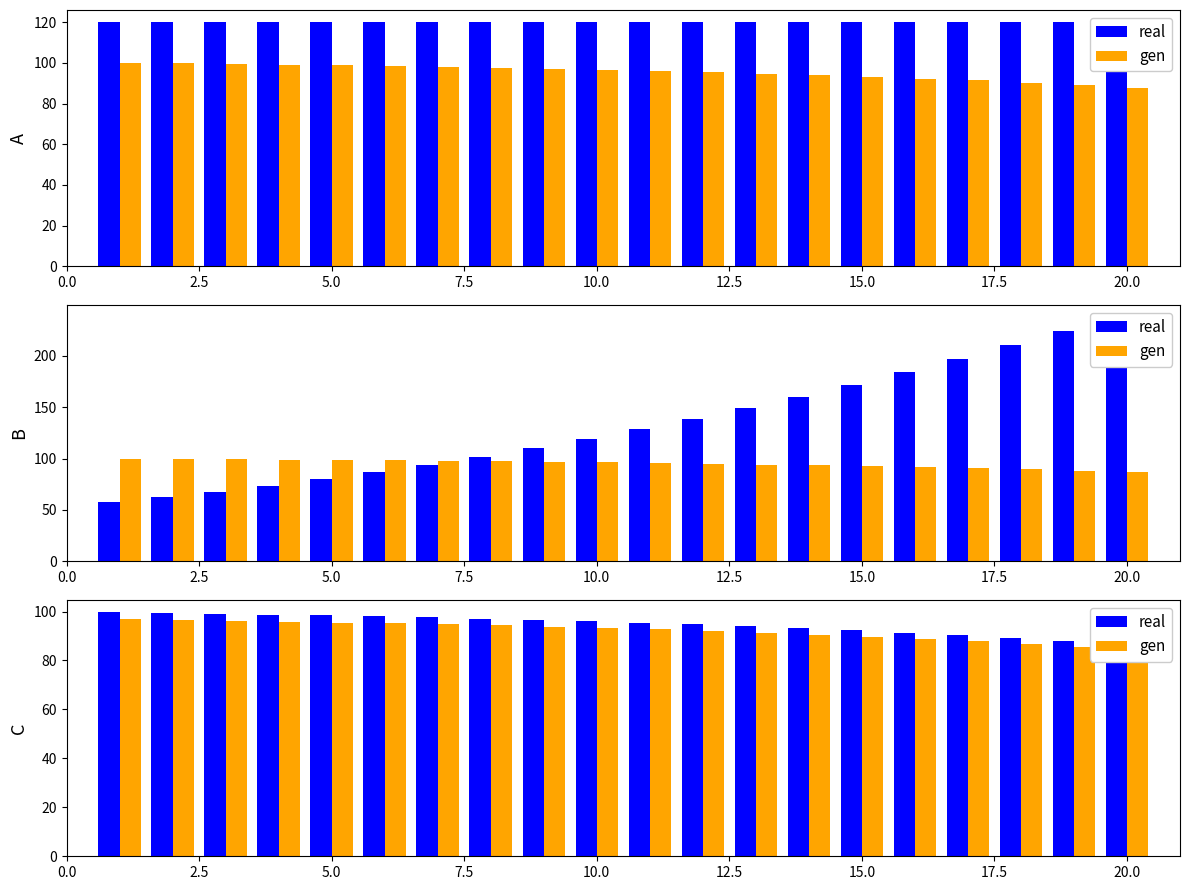

At how many categories does at least one series exceed 96?

10